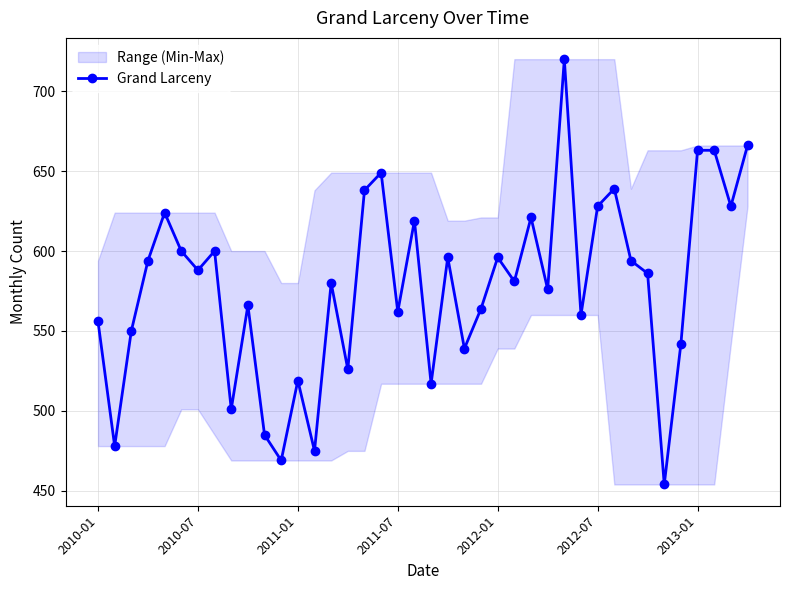

What is the highest value of the Grand Larceny series?

720